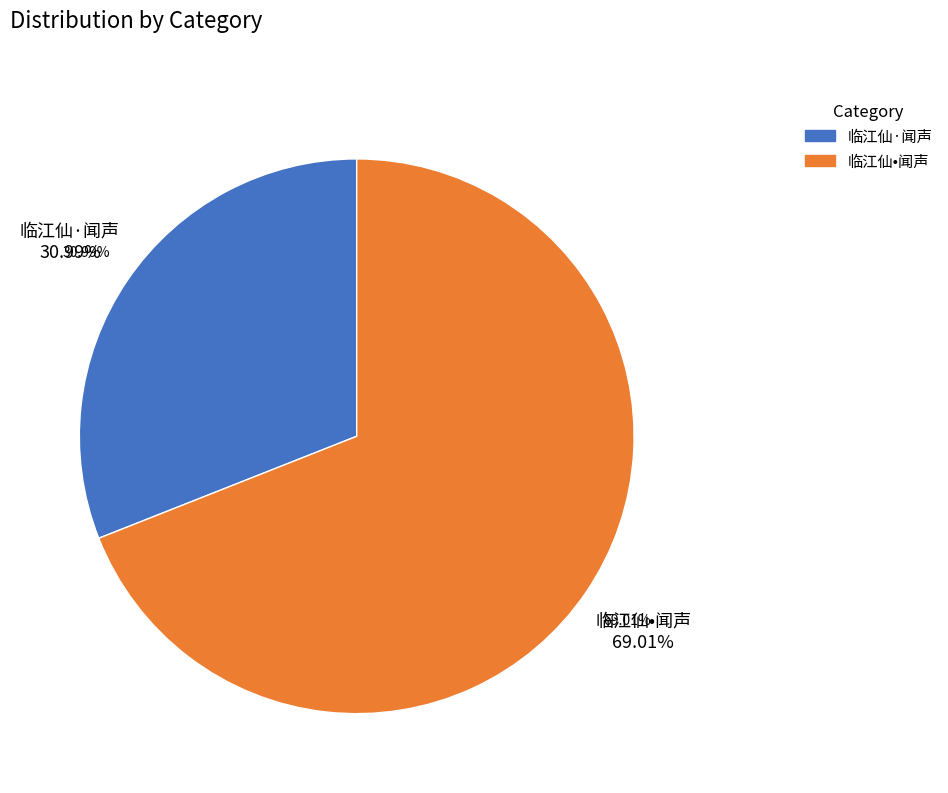

Combined, what portion of the pie is 临江仙•闻声 and 临江仙·闻声?

100.0%